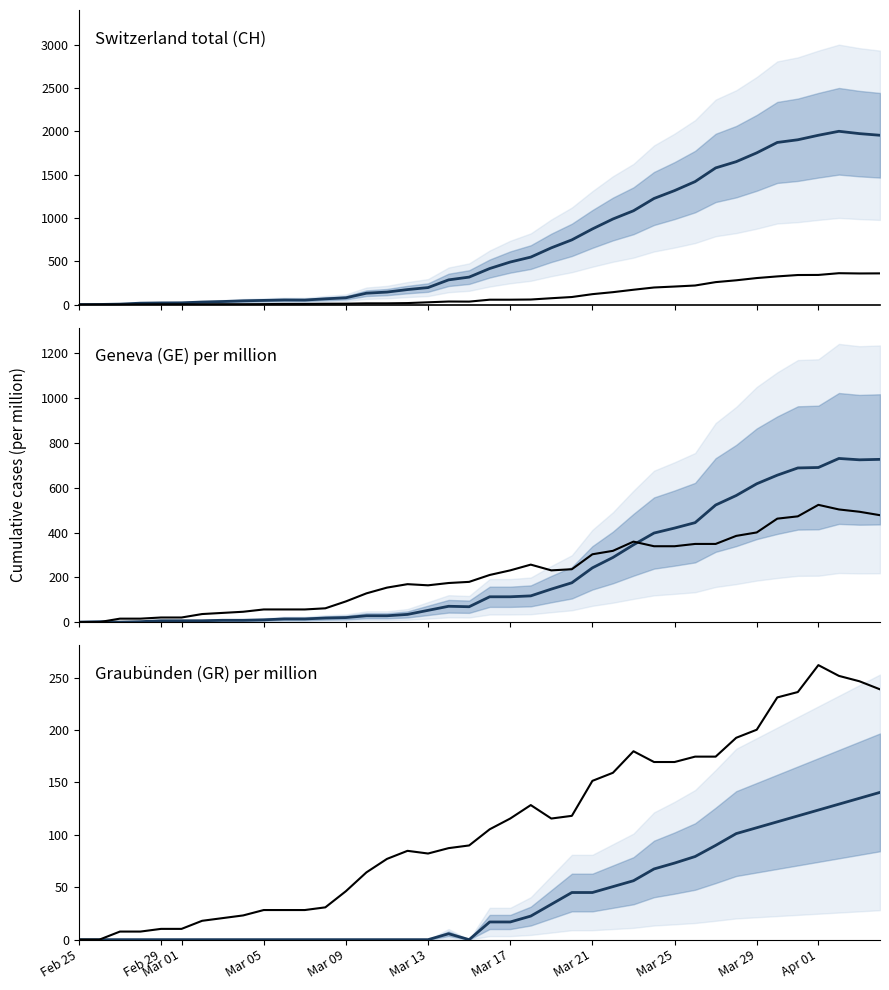

Reading right to left, transcribe all the data shown in this chart.

CH: 1955.0	1974.0	2001.0	1955.0	1903.0	1872.0	1752.0	1650.0	1578.0	1420.0	1316.0	1225.0	1083.0	988.0	873.0	747.0	655.0	548.0	491.0	416.0	317.0	285.0	196.0	173.0	144.0	131.0	78.0	66.0	52.0	53.0	48.0	43.0	35.0	29.0	20.0	19.0	16.0	5.0	1.0	0.0
GE: 360.0	359.0	362.0	342.0	341.0	325.0	306.0	280.0	259.0	220.0	208.0	197.0	171.0	143.0	120.0	87.0	73.0	58.0	56.0	56.0	34.0	35.0	26.0	17.0	14.0	14.0	10.0	9.0	7.0	7.0	5.0	4.0	4.0	3.0	3.0	3.0	2.0	1.0	1.0	0.0
GE (per million): 726.9	724.9	730.9	690.6	688.5	656.2	617.9	565.4	523.0	444.2	420.0	397.8	345.3	288.7	242.3	175.7	147.4	117.1	113.1	113.1	68.7	70.7	52.5	34.3	28.3	28.3	20.2	18.2	14.1	14.1	10.1	8.1	8.1	6.1	6.1	6.1	2.0	0.0	2.0	0.0
BS (per million): 477.5	492.9	503.2	523.7	472.4	462.1	400.5	385.1	349.1	349.1	338.9	338.9	359.4	318.3	302.9	236.2	231.0	256.7	231.0	210.5	179.7	174.6	164.3	169.4	154.0	128.4	92.4	61.6	56.5	56.5	56.5	46.2	41.1	35.9	20.5	20.5	15.4	15.4	0.0	0.0
GR (per million): 140.5	134.9	129.2	123.6	118.0	112.4	106.8	101.1	89.9	79.3	73.0	67.4	56.2	50.6	45.0	45.0	33.7	22.5	16.9	16.9	0.0	5.6	0.0	0.0	0.0	0.0	0.0	0.0	0.0	0.0	0.0	0.0	0.0	0.0	0.0	0.0	0.0	0.0	0.0	0.0
BS scaled (per million): 238.7	246.4	251.6	261.9	236.2	231.0	200.2	192.5	174.6	174.6	169.4	169.4	179.7	159.2	151.5	118.1	115.5	128.4	115.5	105.3	89.9	87.3	82.1	84.7	77.0	64.2	46.2	30.8	28.2	28.2	28.2	23.1	20.5	18.0	10.3	10.3	7.7	7.7	0.0	0.0